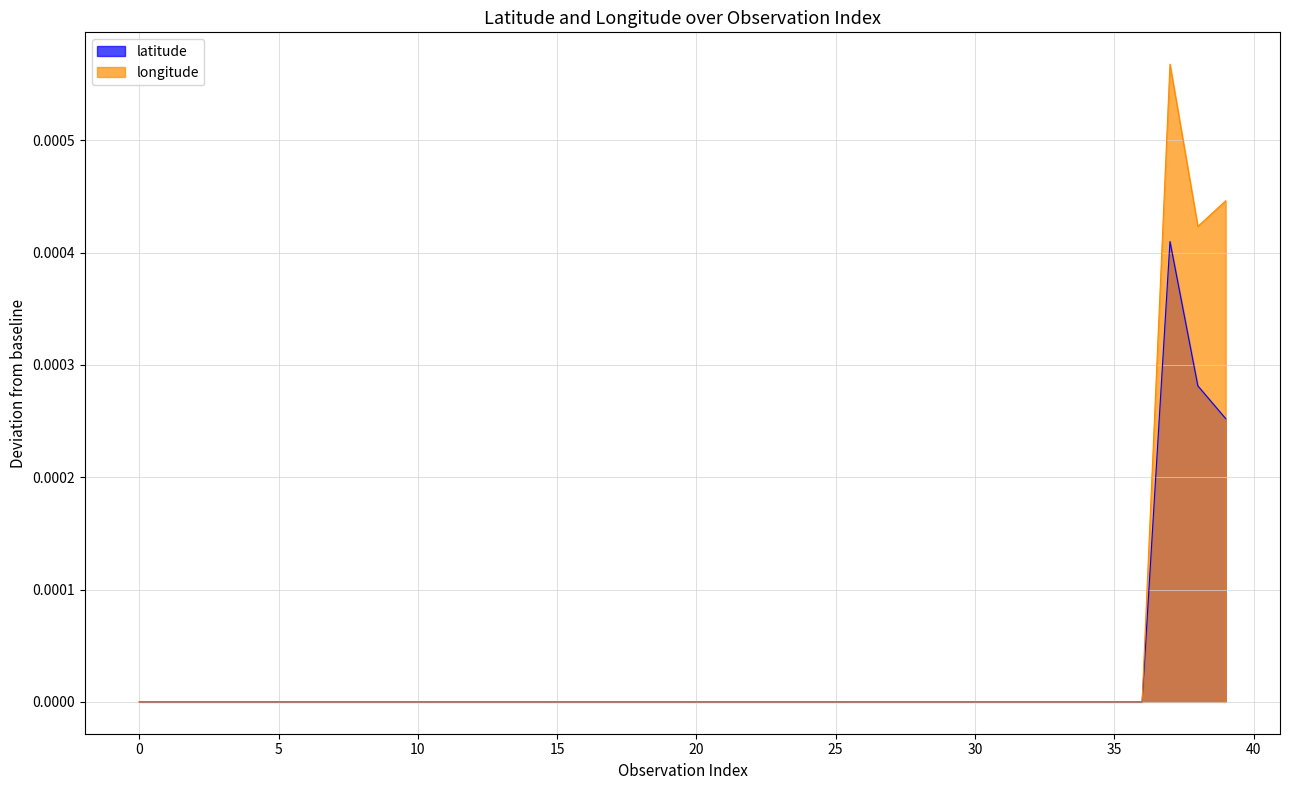

True or false: longitude and latitude cross at least once.

False